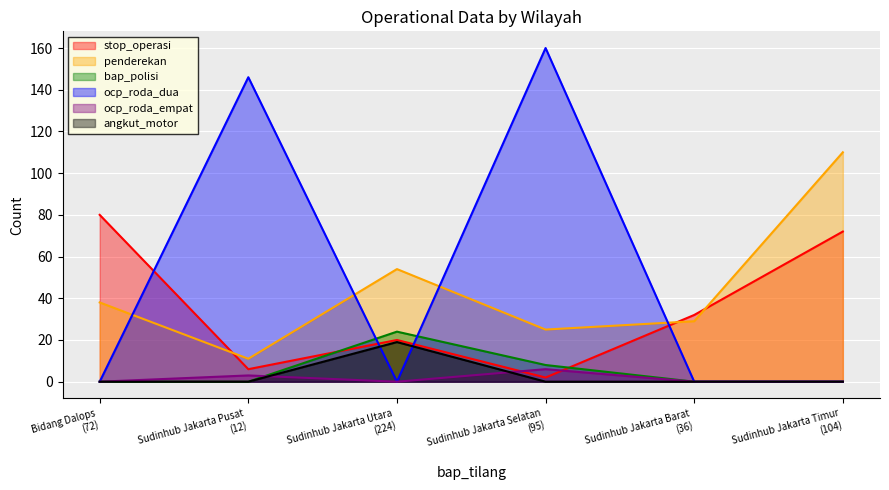

Which series has the largest range (max minus min)?

ocp_roda_dua